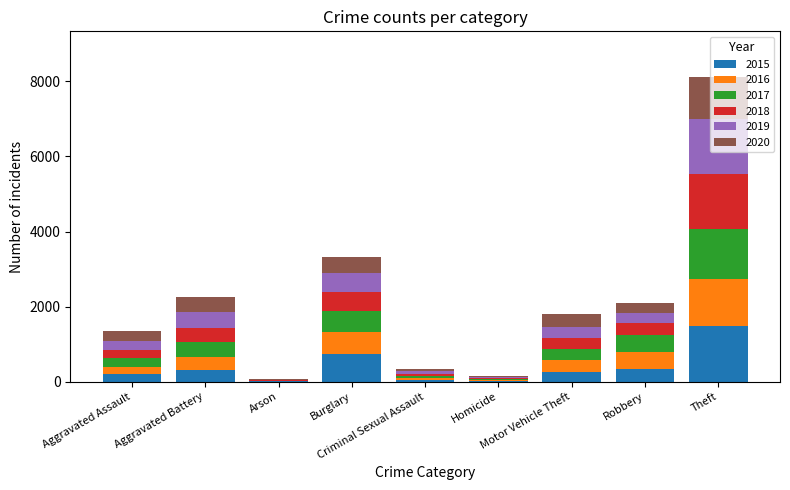

What is the maximum value for 2015?

1474